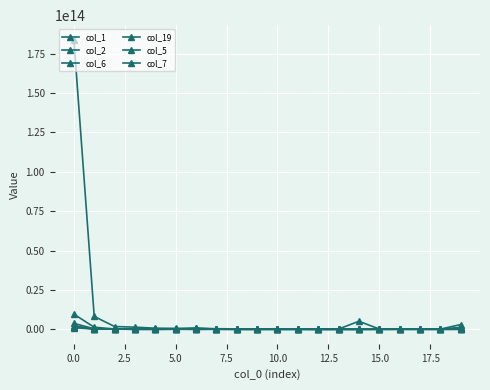

What is the value of the col_7 point at the 12th from the left?

152212056